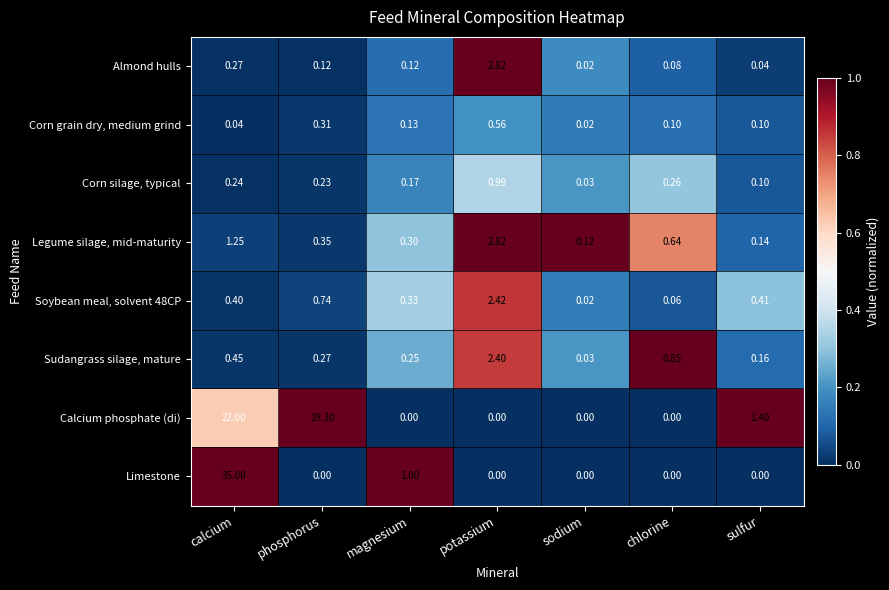

Rank the categories by Soybean meal, solvent 48CP value from lowest to highest.

sodium, chlorine, magnesium, calcium, sulfur, phosphorus, potassium